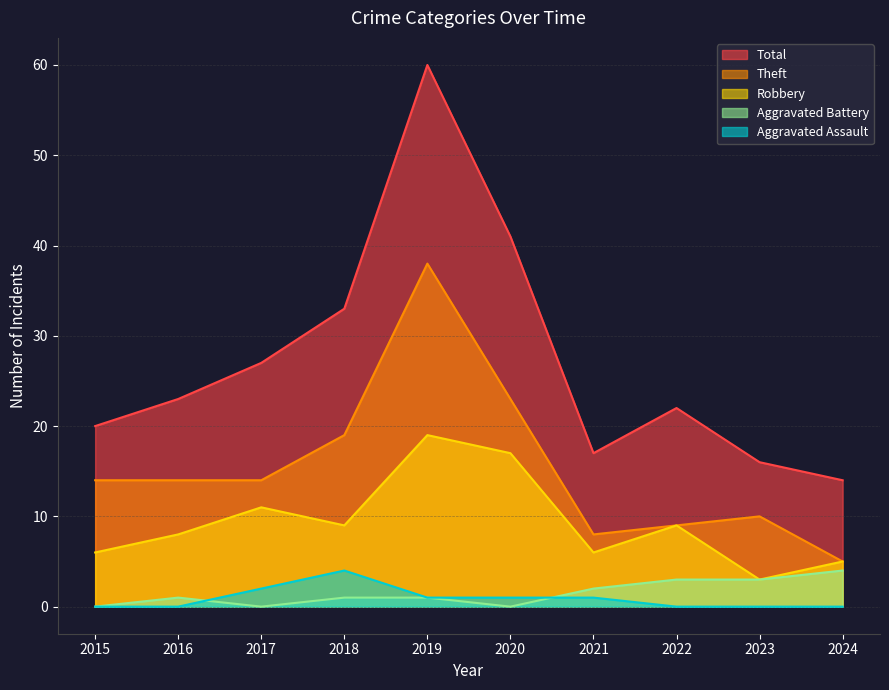

What are all the series names shown in the legend?

Total, Theft, Robbery, Aggravated Battery, Aggravated Assault